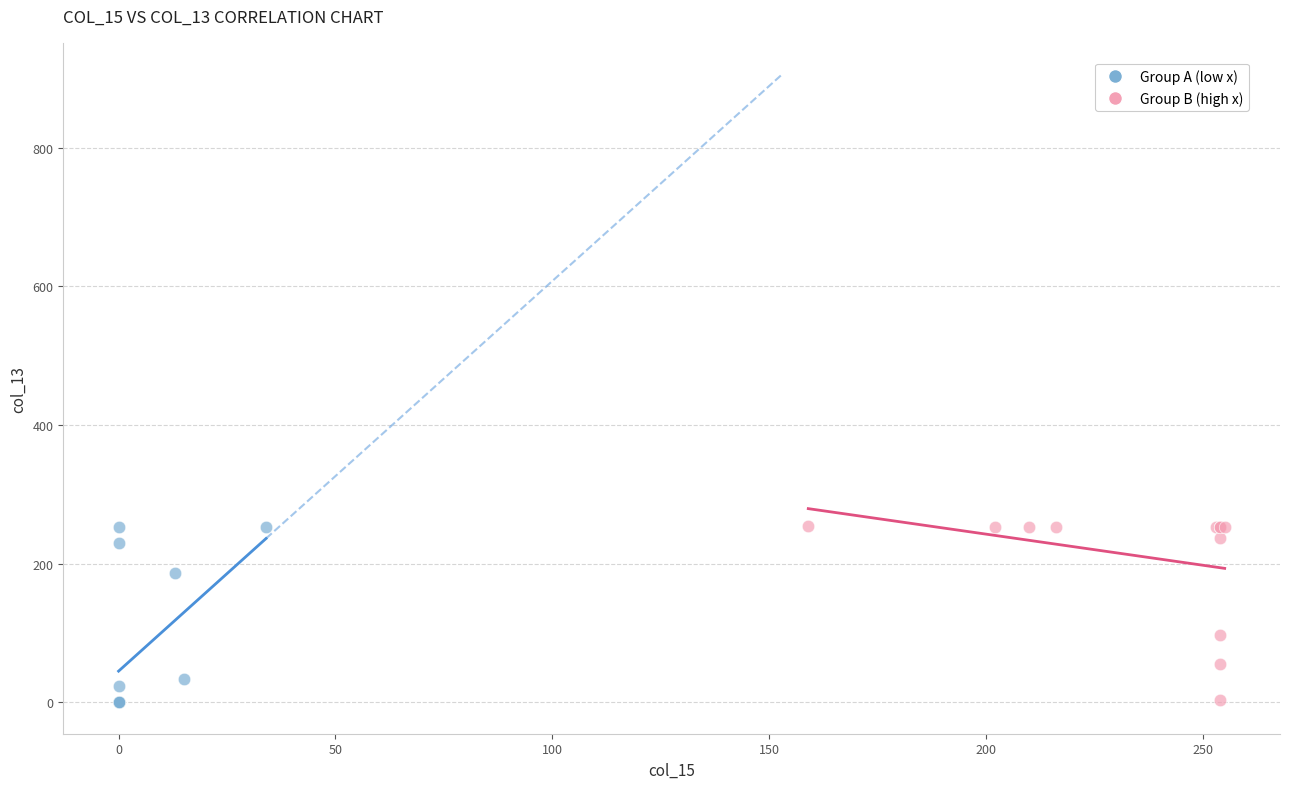

What are all the series names shown in the legend?

Group A (low x), Group B (high x)